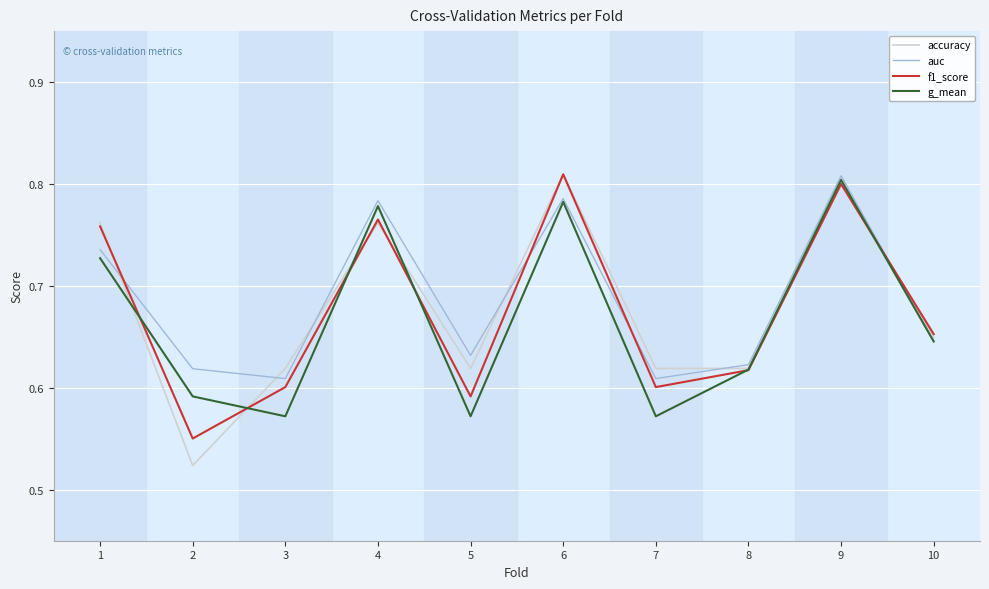

The value of g_mean at 4 is 0.8. True or false?

True